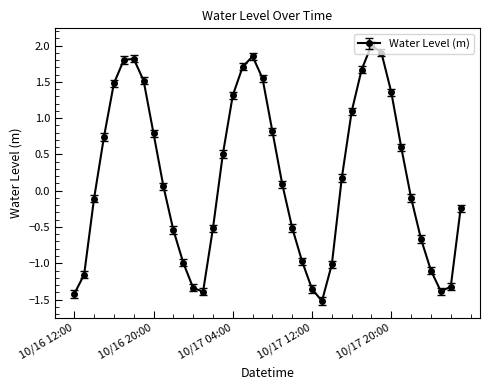

What is the value of the 22nd point from the left?

0.1